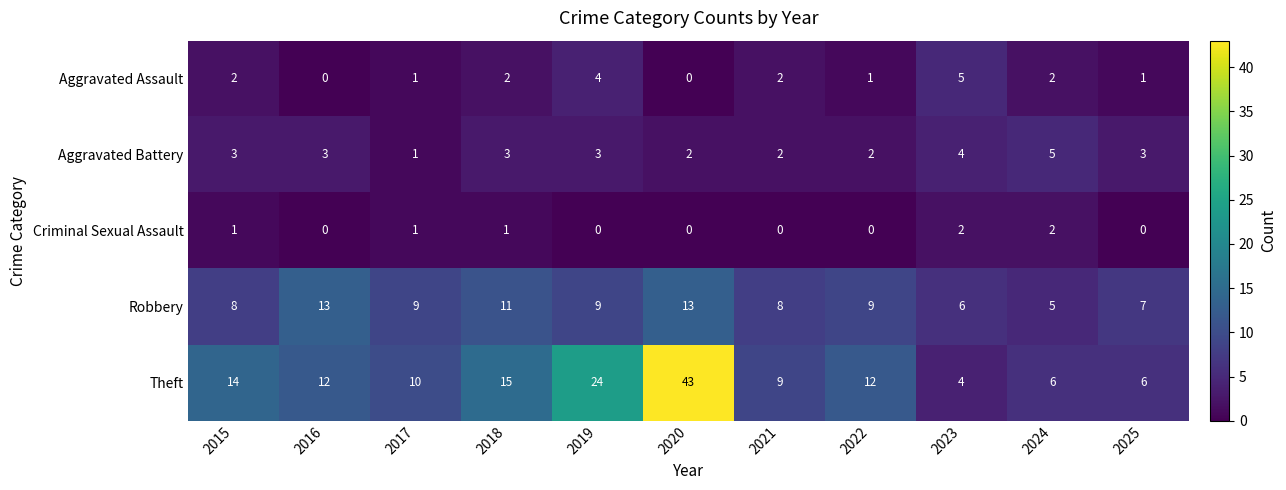

Which label corresponds to the largest value in the chart?

2020